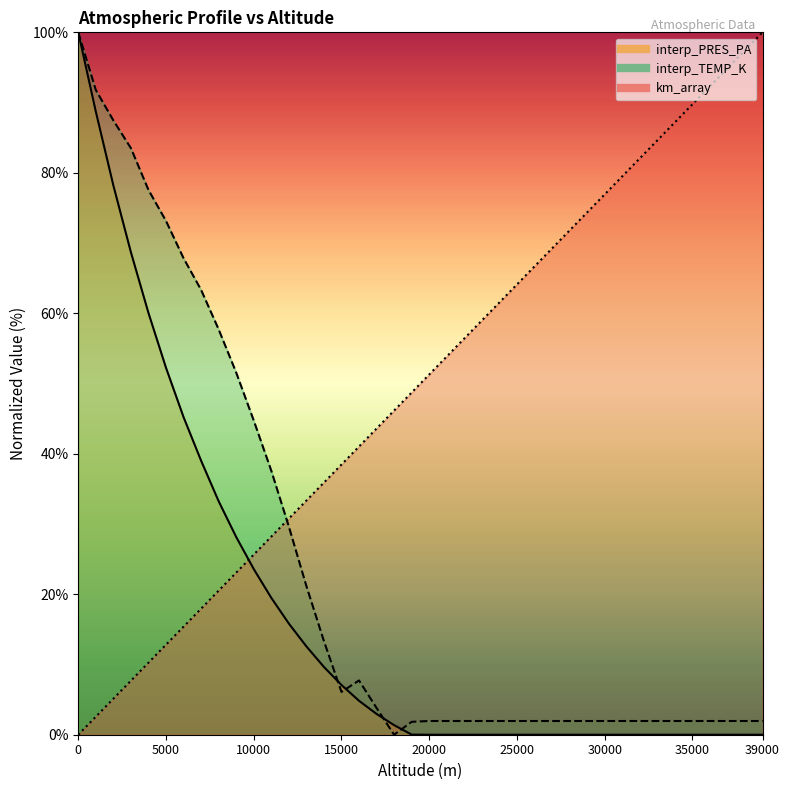

Reading left to right, extract all data points from this chart.

km_array: 0.0	2.6	5.1	7.7	10.3	12.8	15.4	17.9	20.5	23.1	25.6	28.2	30.8	33.3	35.9	38.5	41.0	43.6	46.2	48.7	51.3	53.8	56.4	59.0	61.5	64.1	66.7	69.2	71.8	74.4	76.9	79.5	82.1	84.6	87.2	89.7	92.3	94.9	97.4	100.0
interp_PRES_PA: 100.0	88.7	78.2	68.7	60.0	52.2	45.2	39.0	33.2	28.2	23.6	19.5	15.8	12.6	9.6	7.1	4.8	3.0	1.4	0.0	0.0	0.0	0.0	0.0	0.0	0.0	0.0	0.0	0.0	0.0	0.0	0.0	0.0	0.0	0.0	0.0	0.0	0.0	0.0	0.0
interp_TEMP_K: 100.0	91.8	87.5	83.5	77.6	73.1	67.8	63.3	57.7	51.6	44.7	37.6	29.6	21.2	13.3	6.1	7.7	3.8	0.0	1.8	2.0	2.0	2.0	2.0	2.0	2.0	2.0	2.0	2.0	2.0	2.0	2.0	2.0	2.0	2.0	2.0	2.0	2.0	2.0	2.0